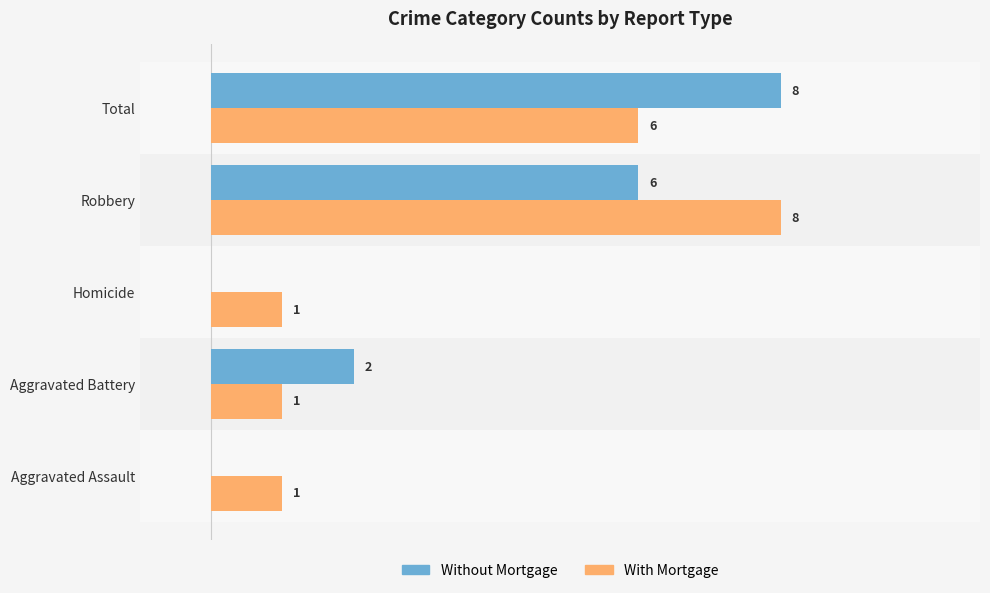

Is the value of With Mortgage at Aggravated Battery greater than the value of Without Mortgage at Total?

No